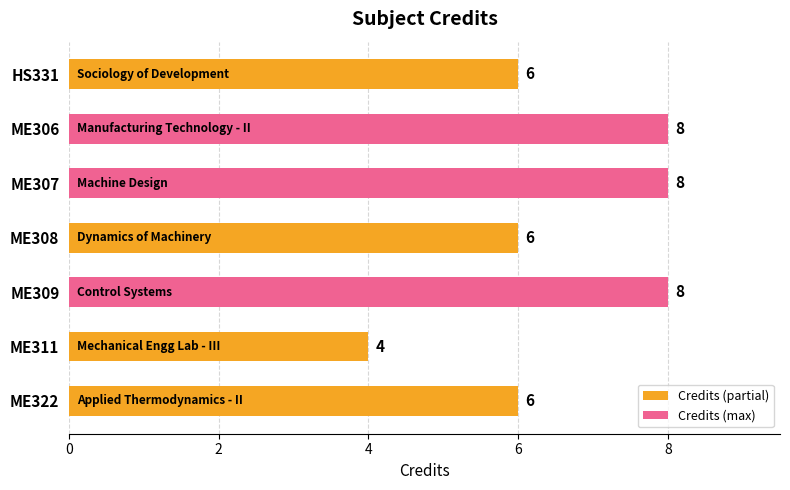

Reading top to bottom, list all the values displayed in this chart.

HS331=6	ME306=8	ME307=8	ME308=6	ME309=8	ME311=4	ME322=6